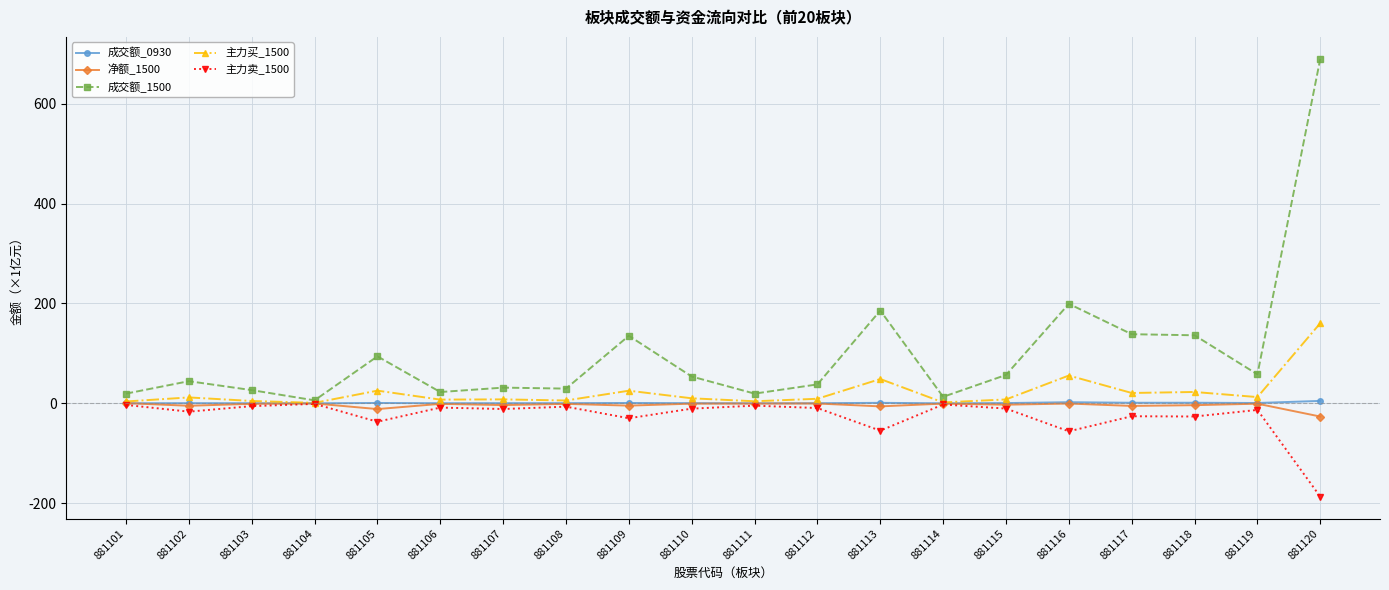

What is the total value across all series at 881103?

24.6